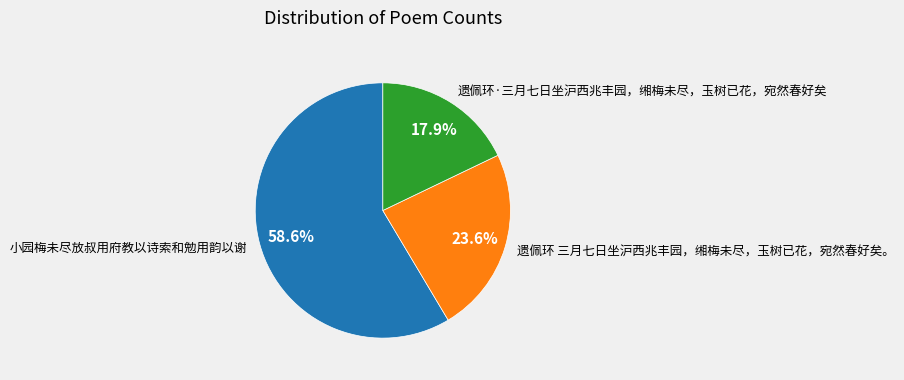

Is there a majority slice in this chart?

Yes